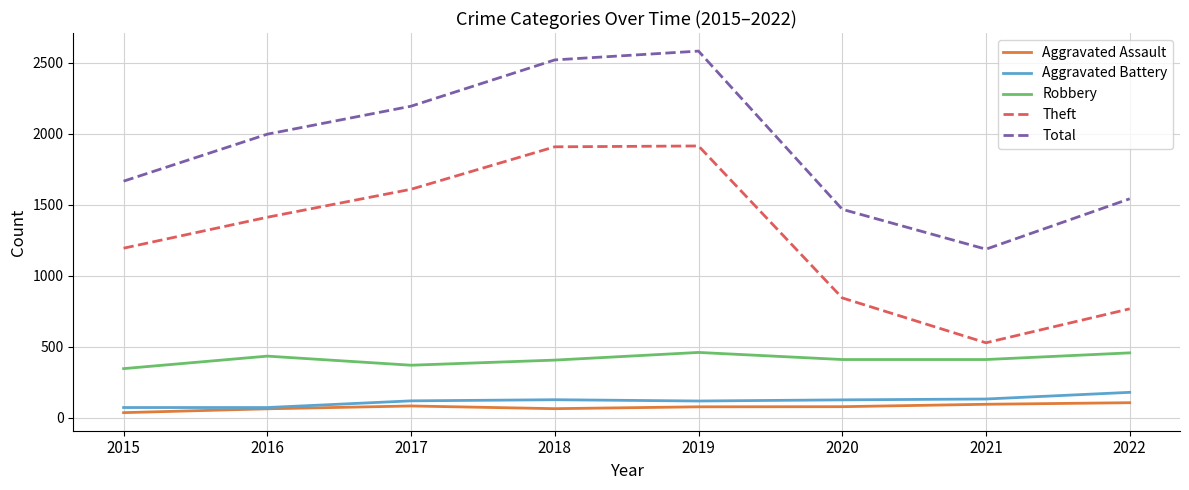

How many lines are shown in the chart?

5